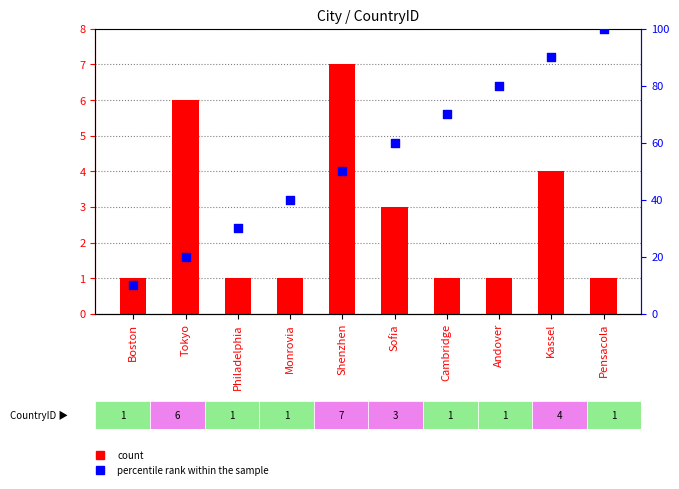

Is the value of percentile rank within the sample at Tokyo greater than the value of count at Pensacola?

Yes